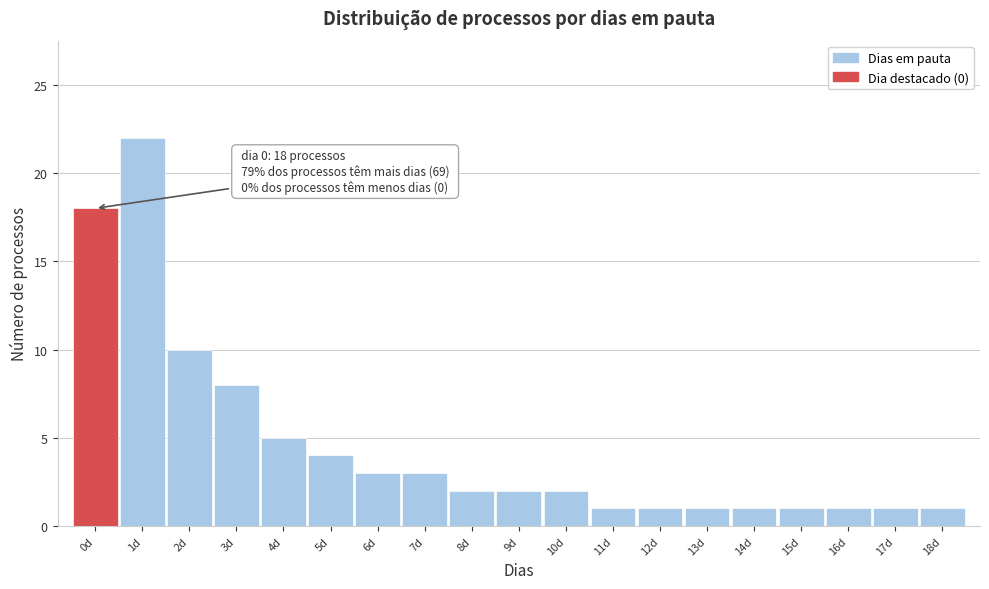

Over which range of the x-axis is the bar tallest?

0.5 to 1.5